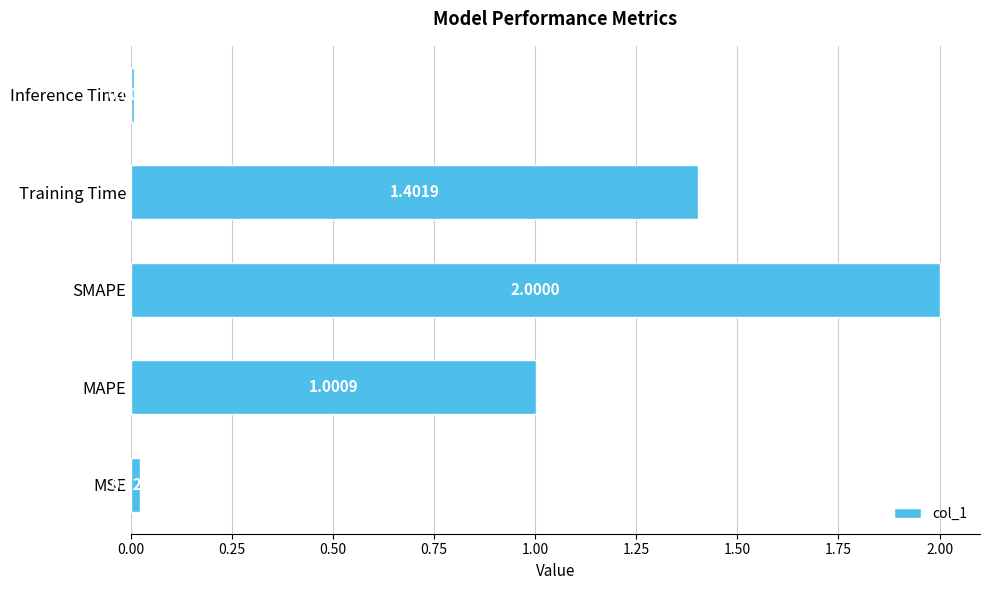

Which label corresponds to the largest value in the chart?

SMAPE